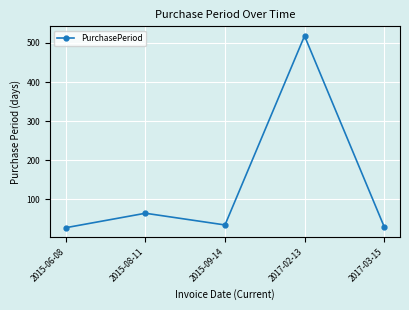

True or false: the data has more than 1 interior local peaks.

True